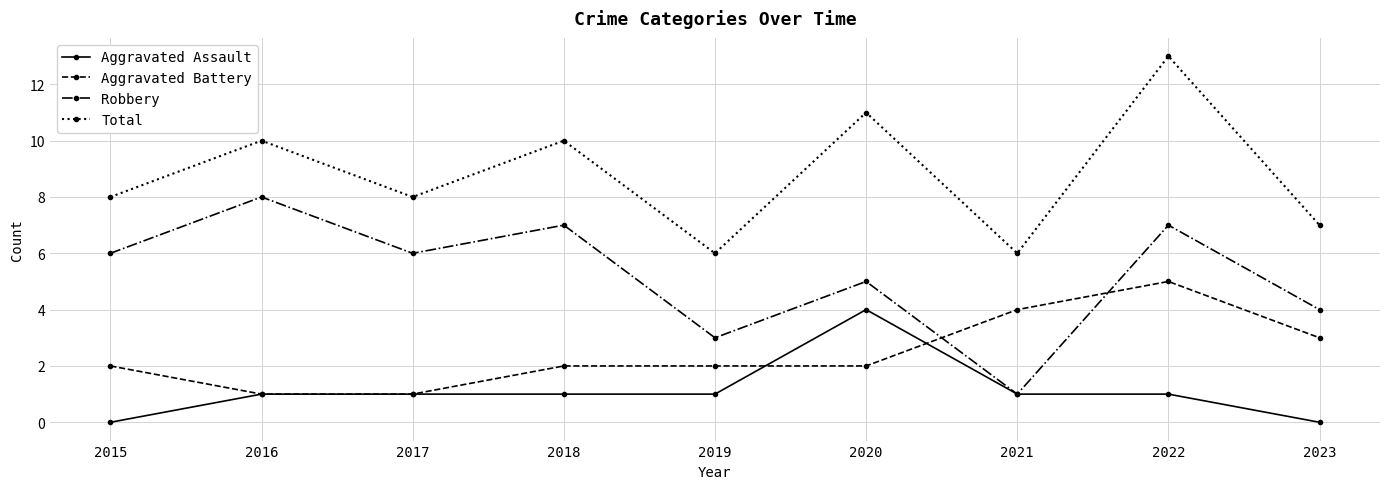

What is the difference between the highest and lowest values at 2018?

9